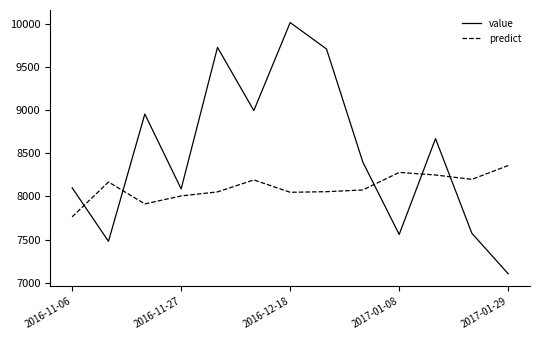

Which series ends up on top after the final intersection of predict and value?

predict